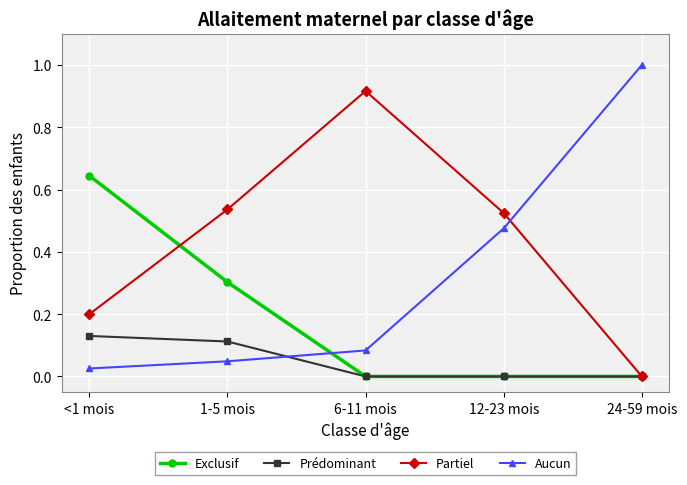

How many values in Partiel are above zero?

4